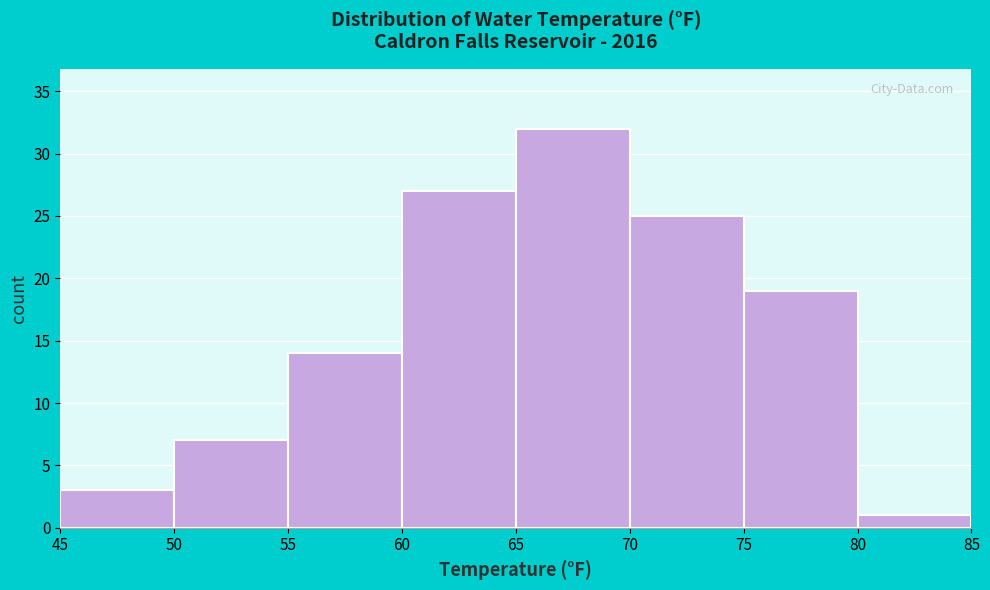

Which range on the x-axis has the tallest bar?

65 to 70